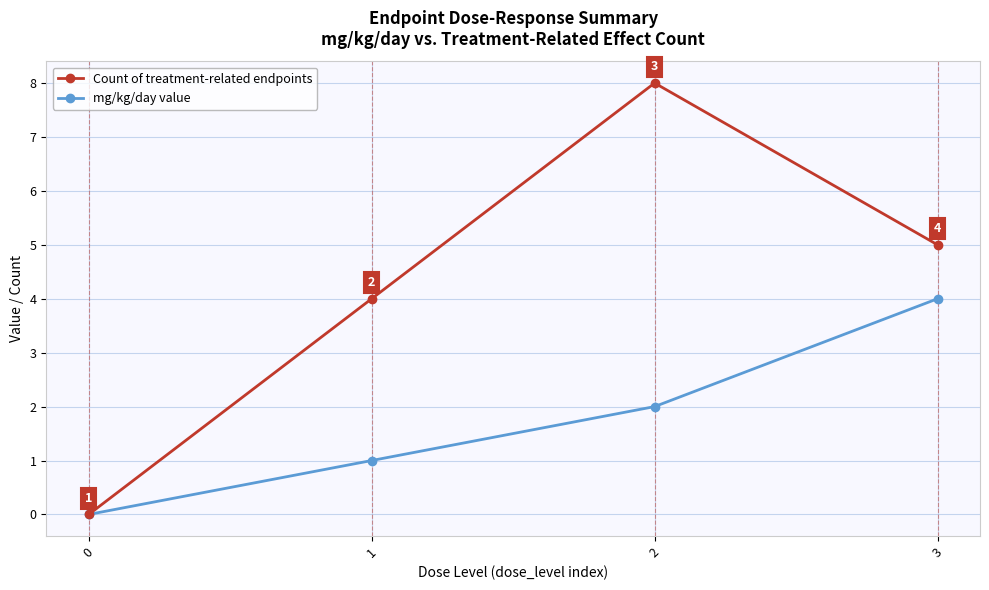

List the series in order of their overall mean, lowest first.

mg/kg/day value, Count of treatment-related endpoints